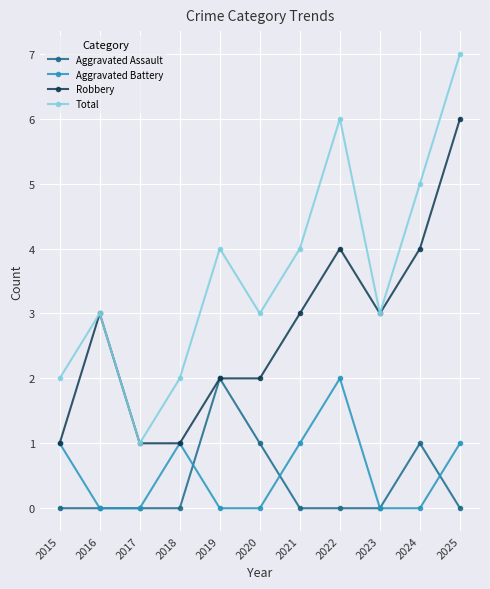

At which category does the chart reach its peak across all series?

2025